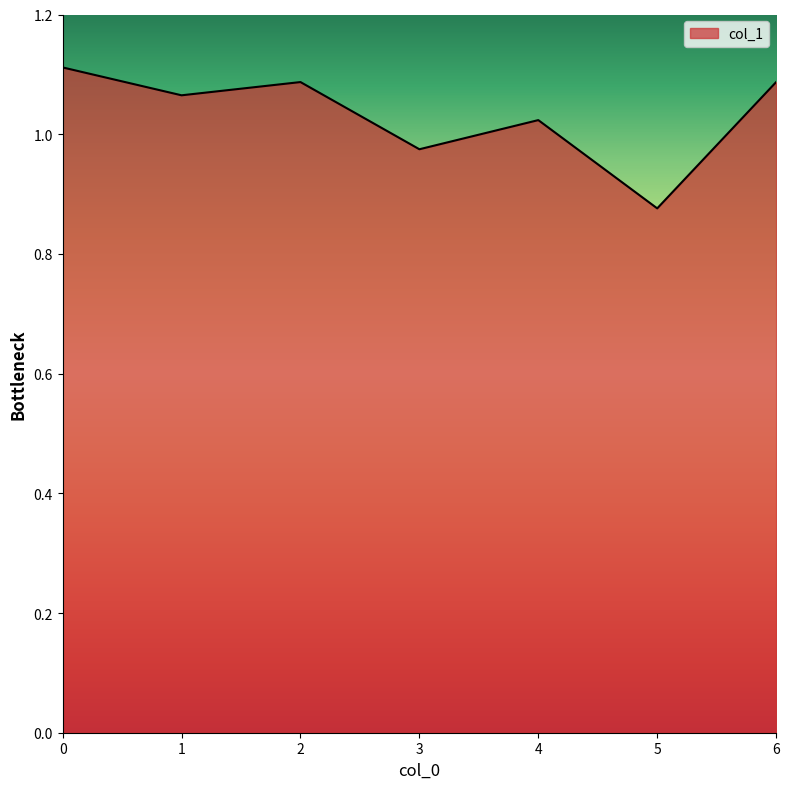

Where is the data nearest to the value 0?

5